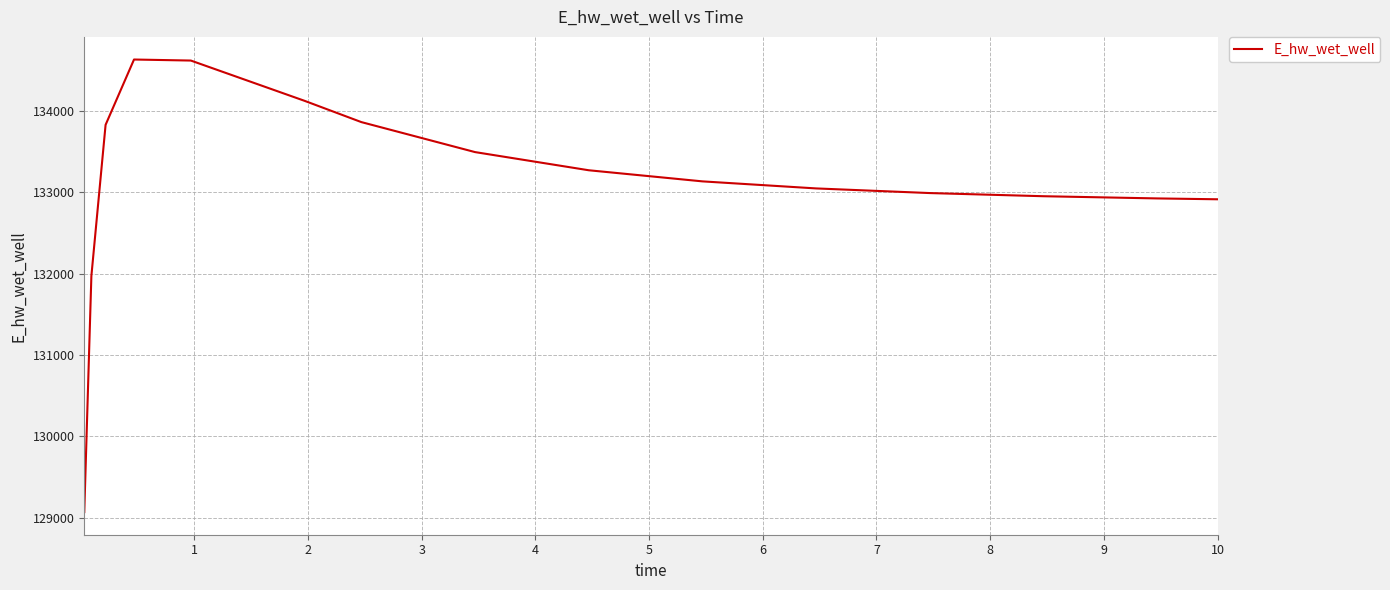

What is the sum of all values?

1996797.1